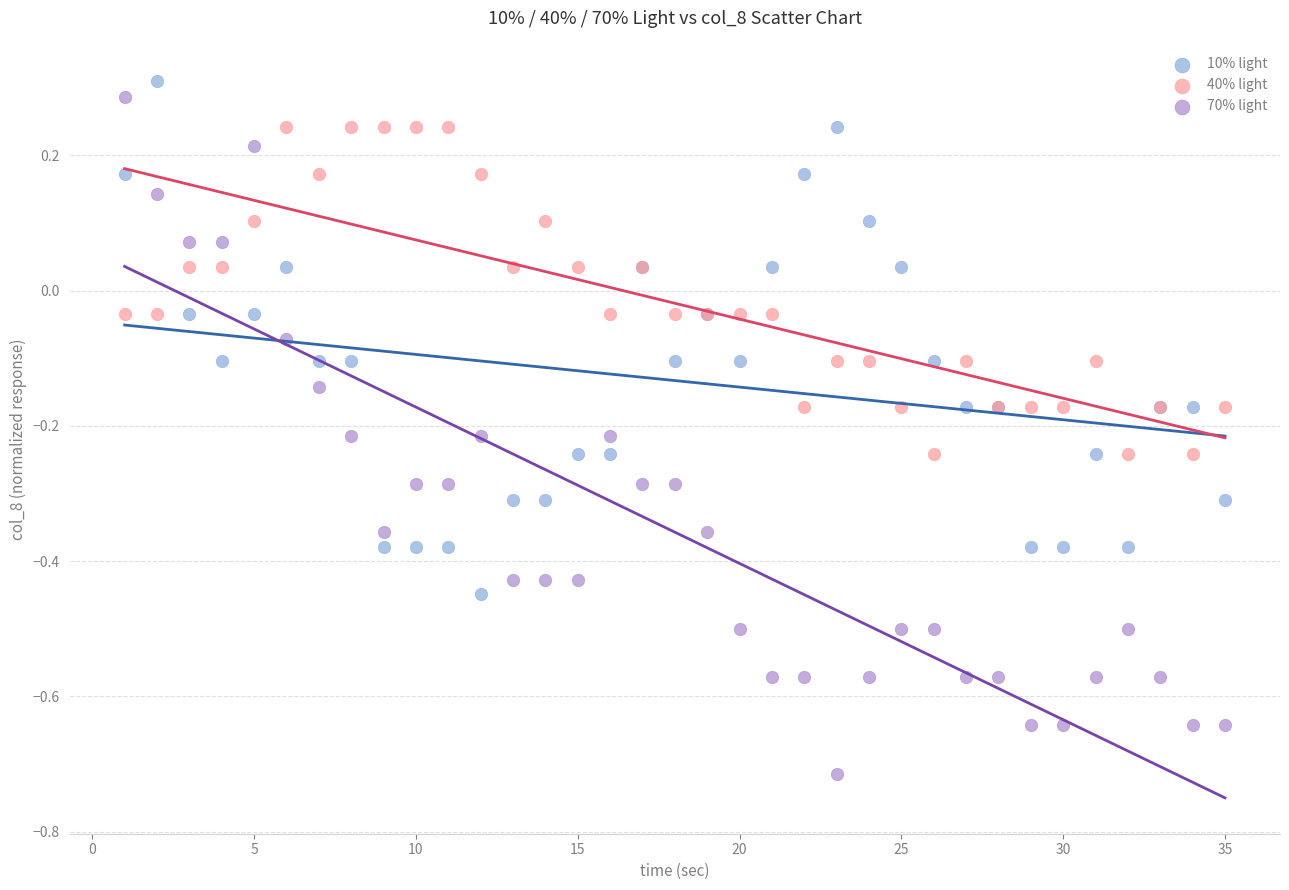

Which series has the widest spread of Y values?

70% light